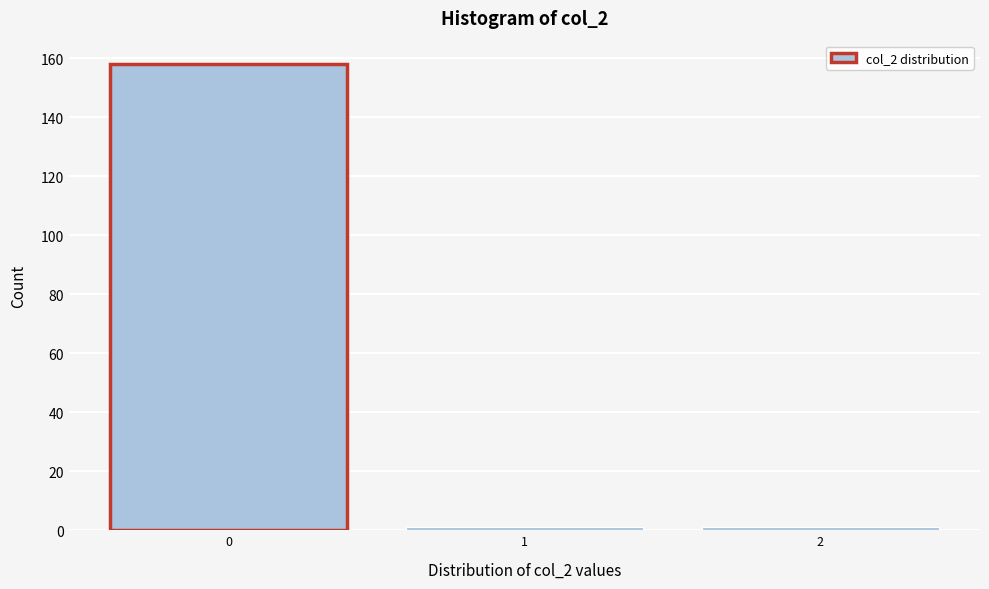

Reading left to right, transcribe this chart: for each bar, give the range it covers on the x-axis and its height. The values are not printed on the chart, so give them approximately, as read against the axis.

-0.5 to 0.5: 158
0.5 to 1.5: under 2
1.5 to 2.5: under 2